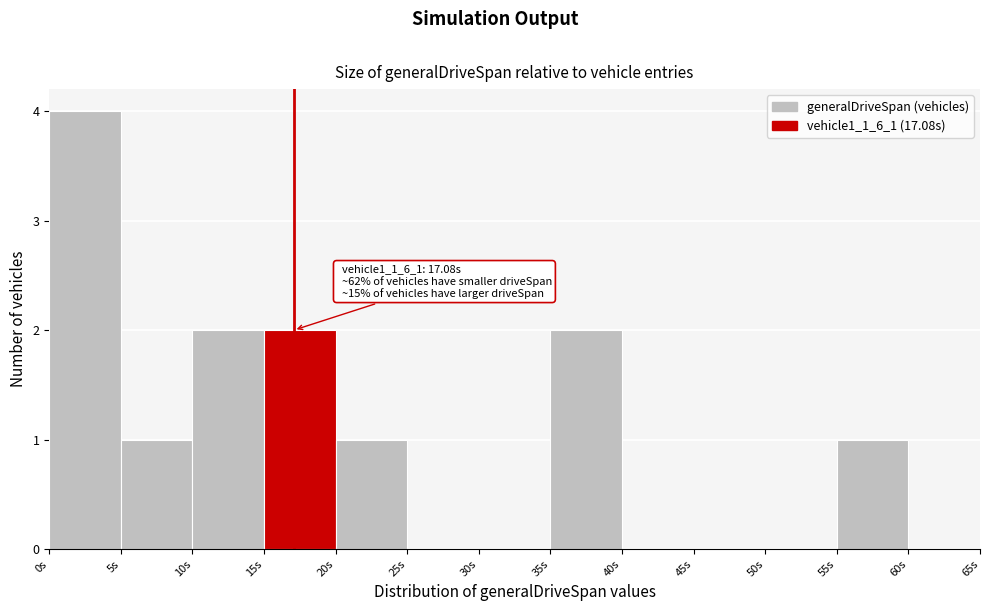

Which range on the x-axis has the tallest bar?

0 to 5